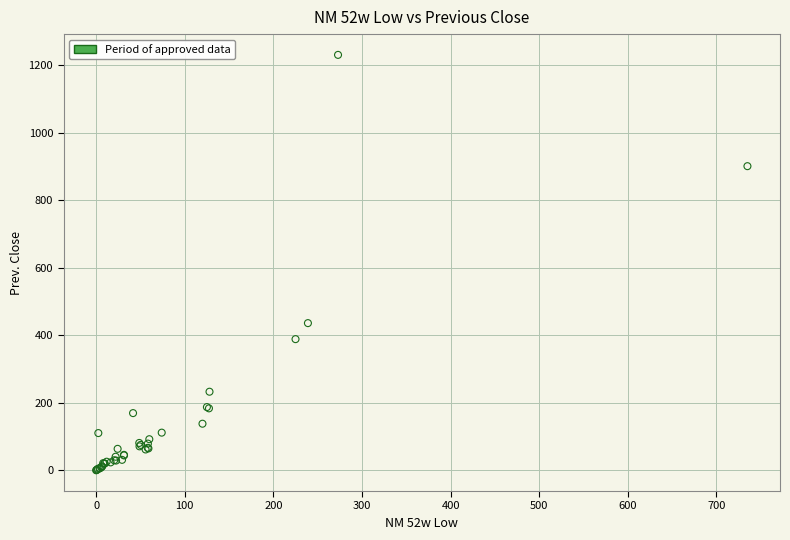

What Y value in the scatter plot is closest to 614?

435.7